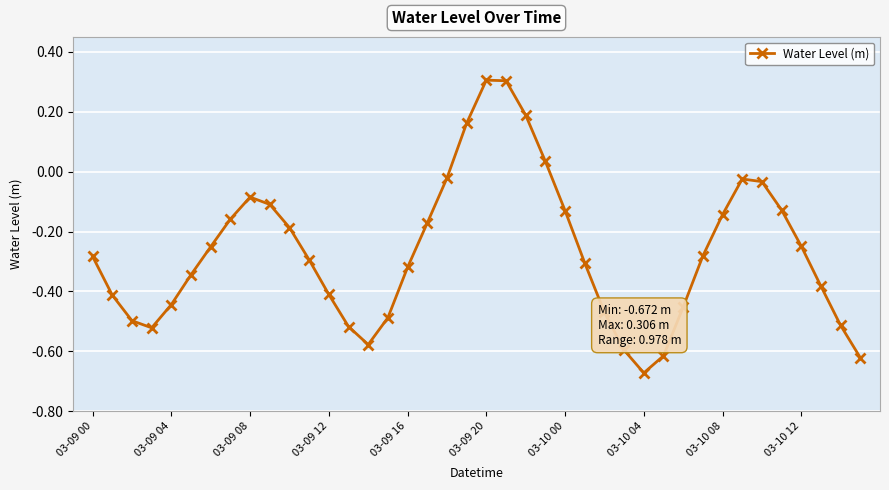

Is this an area chart (filled region under the line)?

No